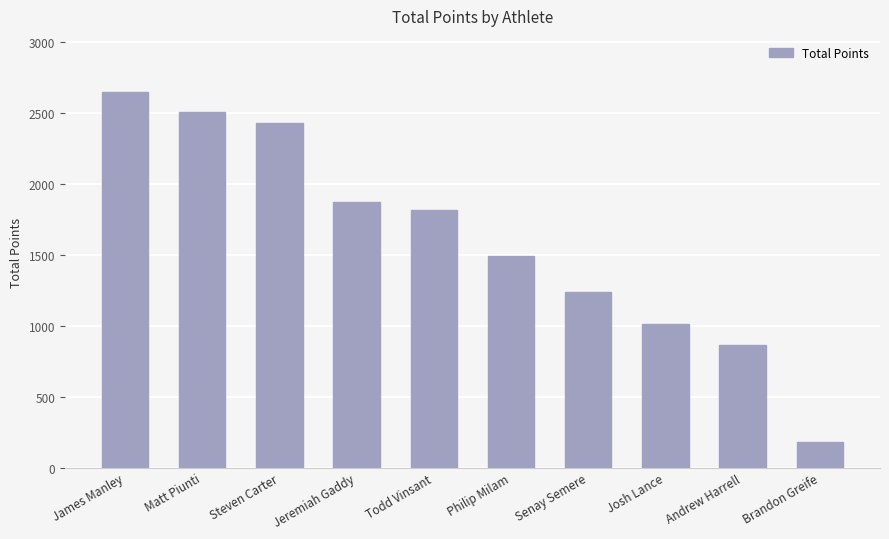

Is it true that the value at Josh Lance is 705.3?

False